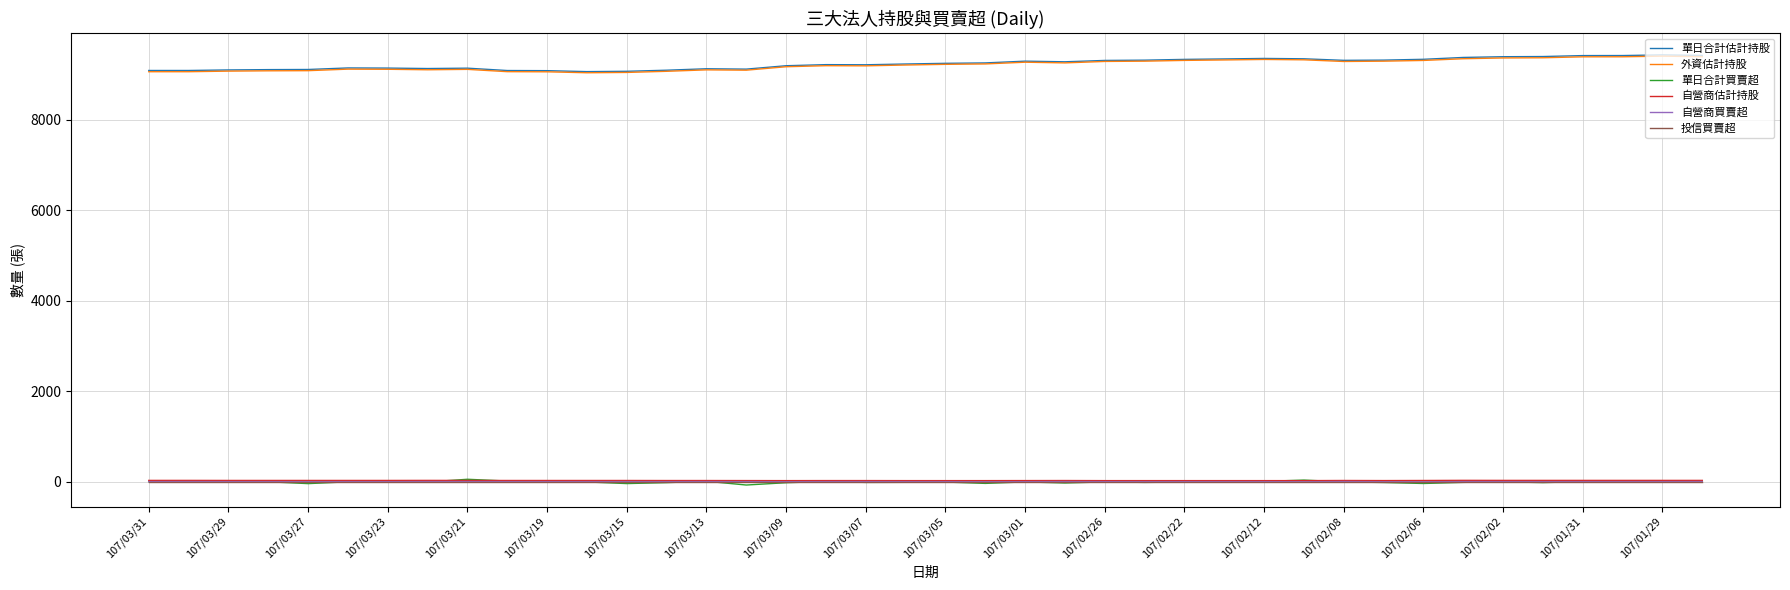

True or false: 自營商估計持股 and 單日合計估計持股 intersect in this chart.

False